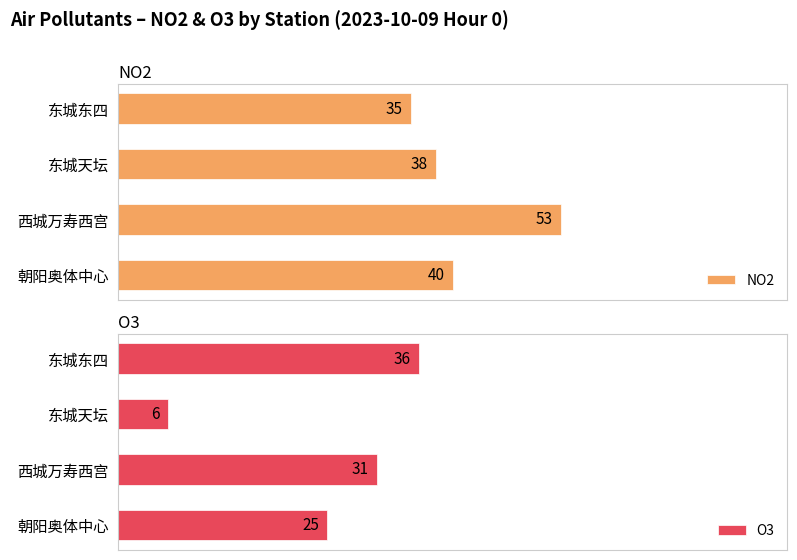

Rank the series by their average value, from lowest to highest.

O3, NO2